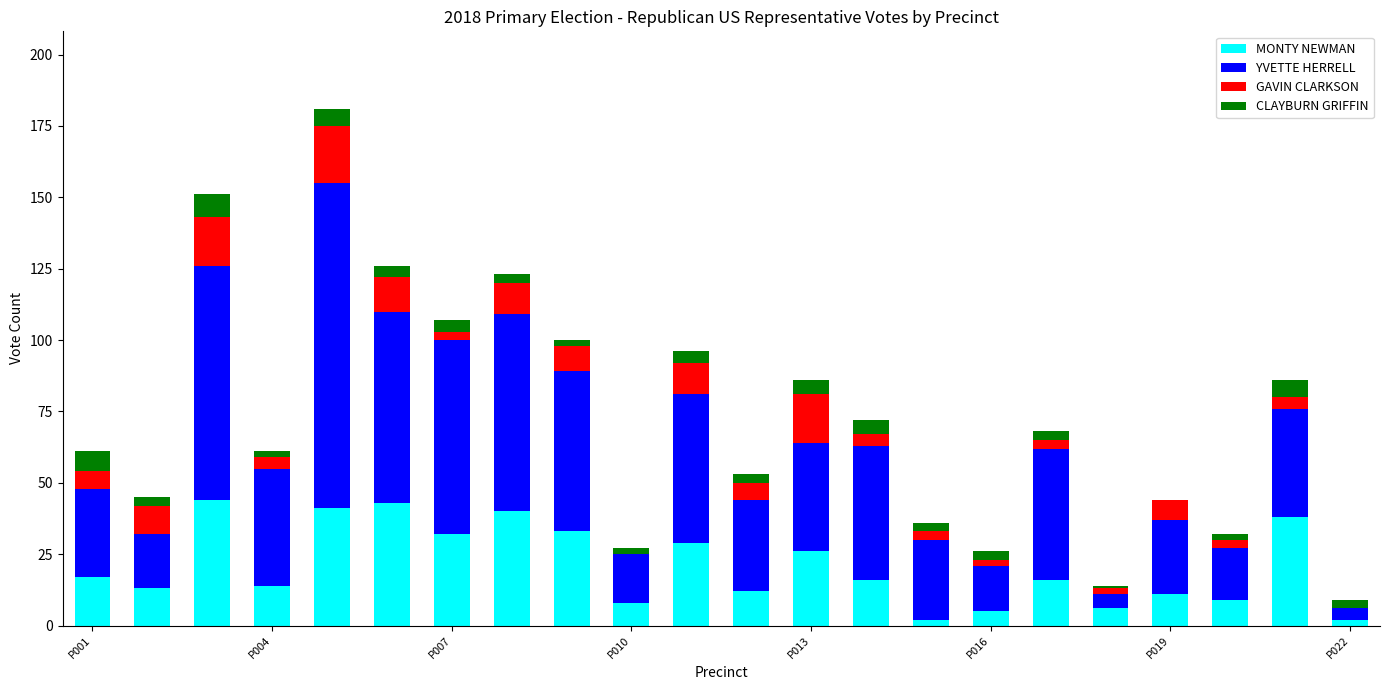

What is the maximum value for MONTY NEWMAN?

44